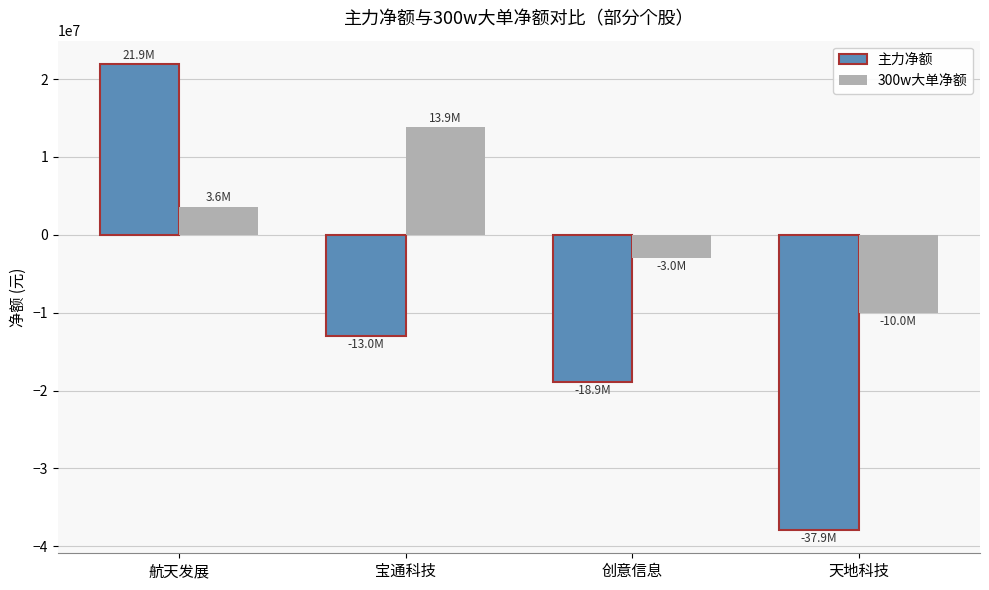

At which category is the sum across all series the highest?

航天发展